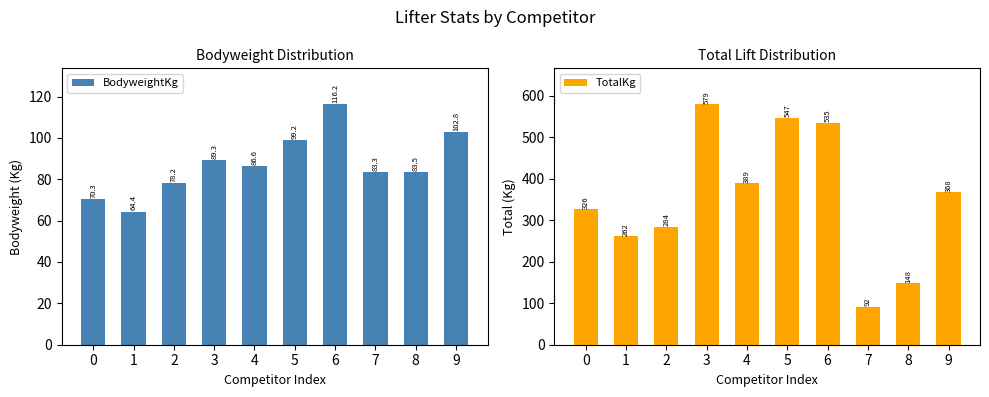

Rank the series by their maximum value, from lowest to highest.

BodyweightKg, TotalKg